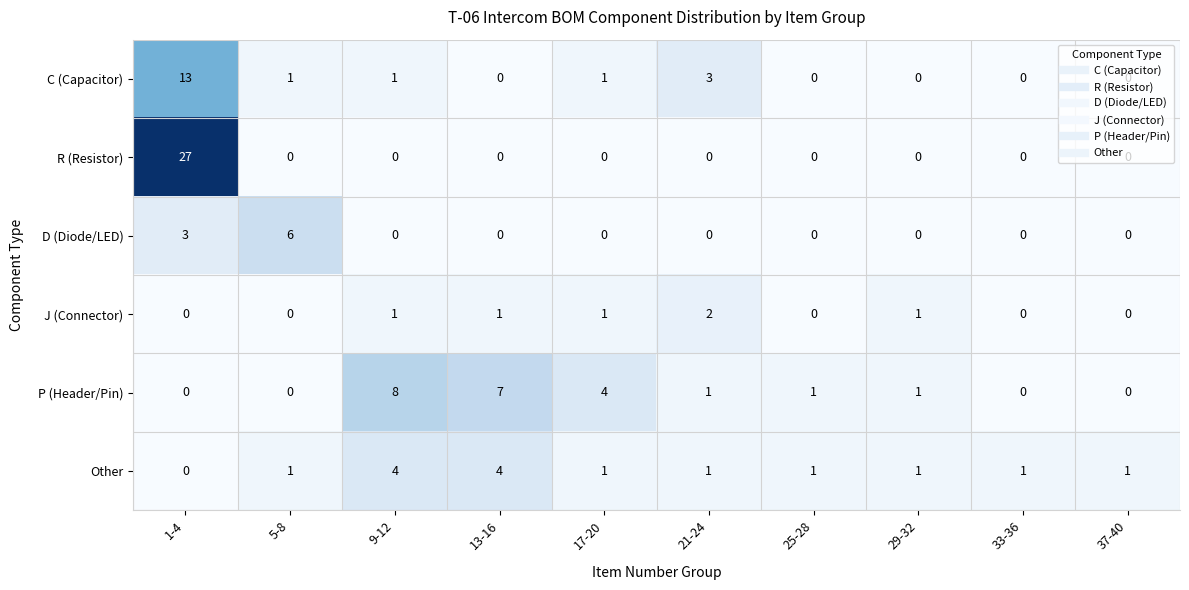

What is the greatest value displayed?

27